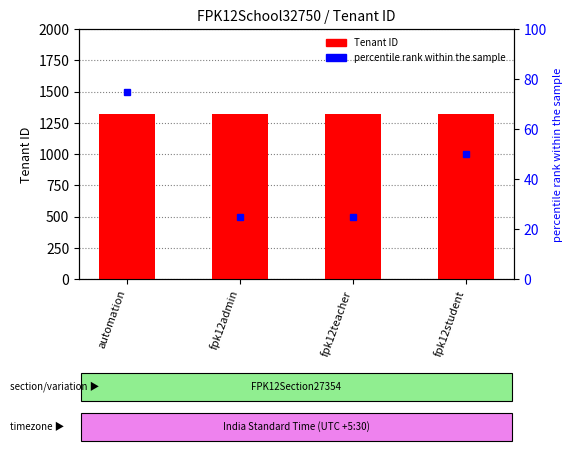

What is the total value across all series at automation?

1398